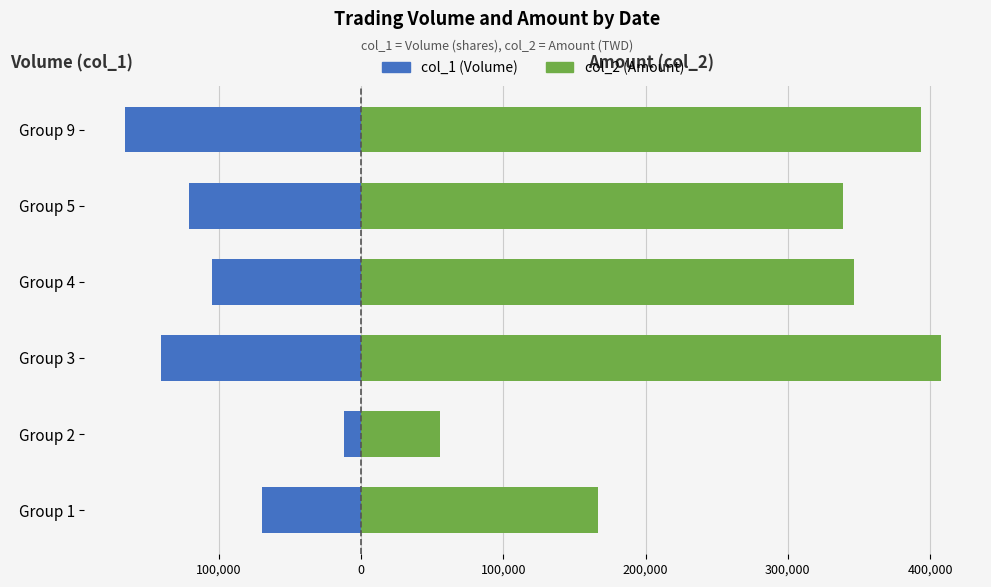

What is the difference between the maximum and minimum values in the col_1 (Volume) series?

154000